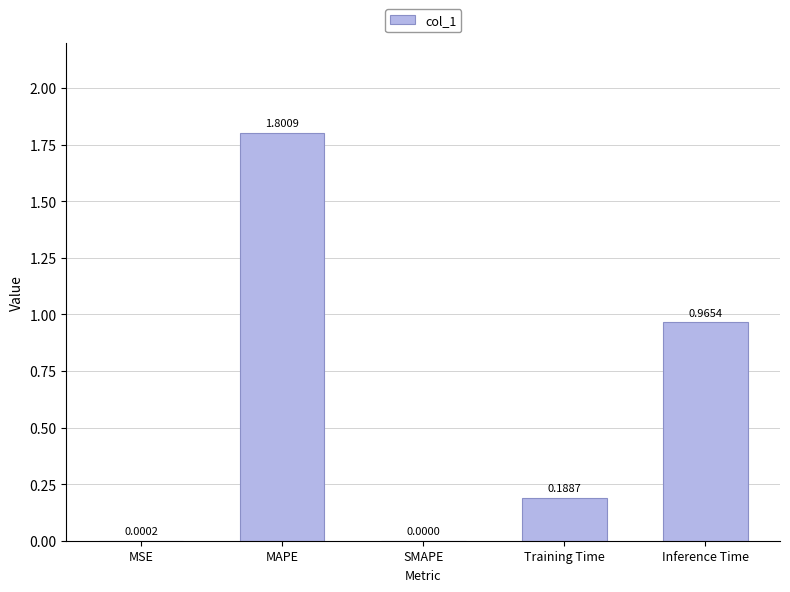

At which label is the value closest to 0?

SMAPE